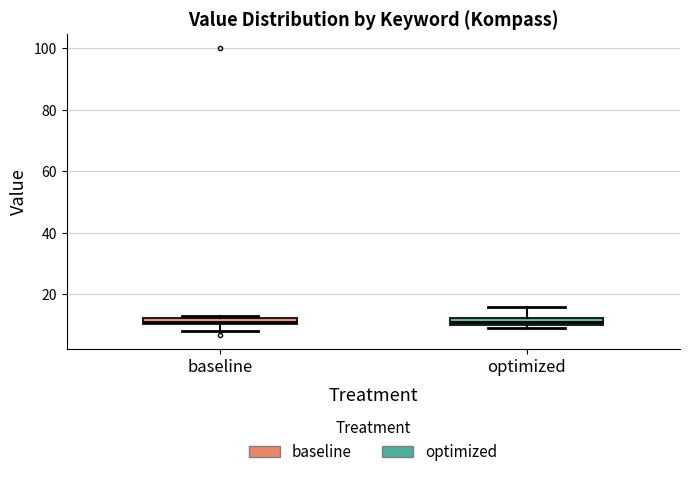

Where does the lower whisker of the box for baseline end on the y-axis? The values are not printed on the chart, so give them approximately, as read against the axis.

8